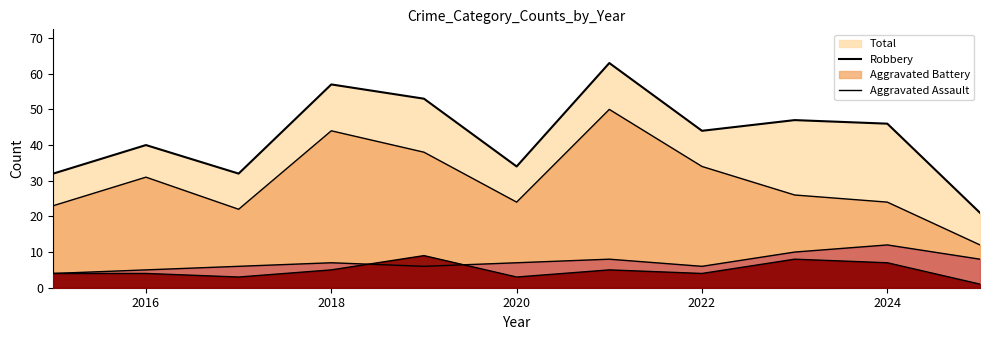

Where is the first local minimum for Aggravated Assault?

2017